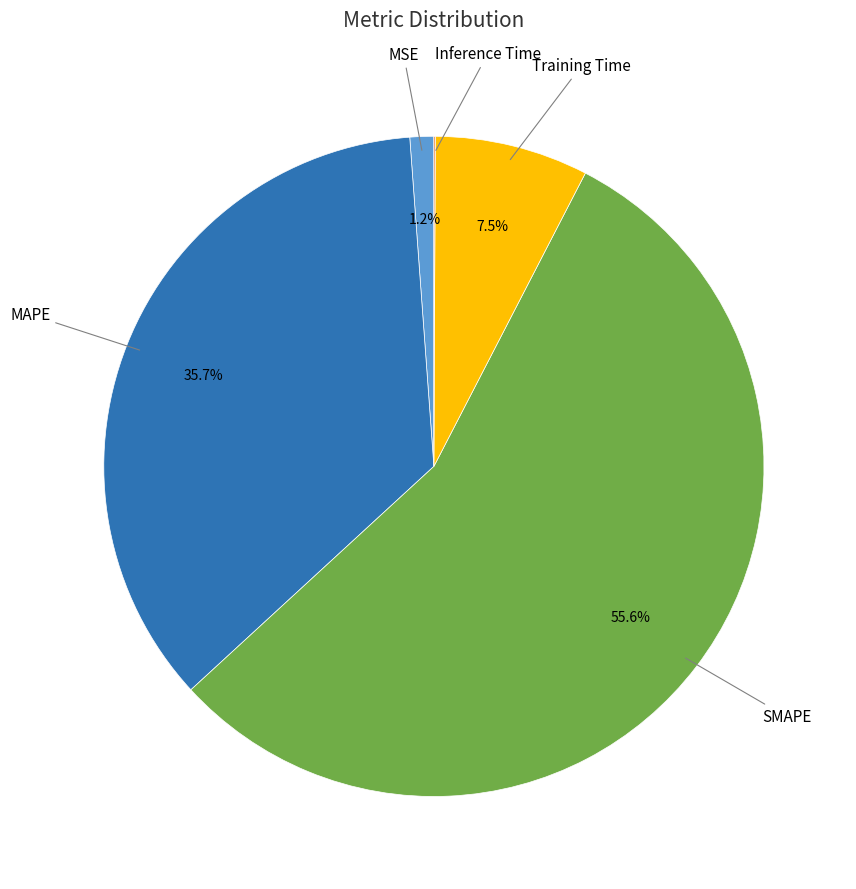

Is there a majority slice in this chart?

Yes